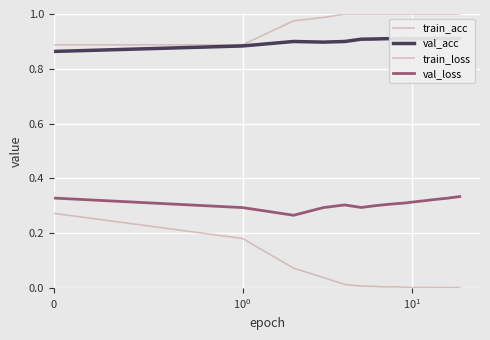

What is the maximum value for train_acc?

1.0